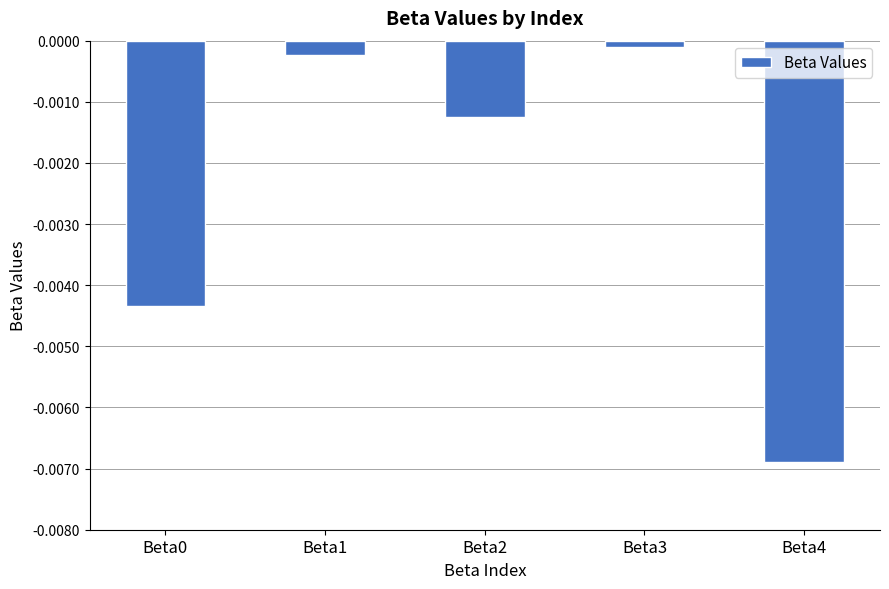

Which has a higher value, Beta0 or Beta2?

Beta2